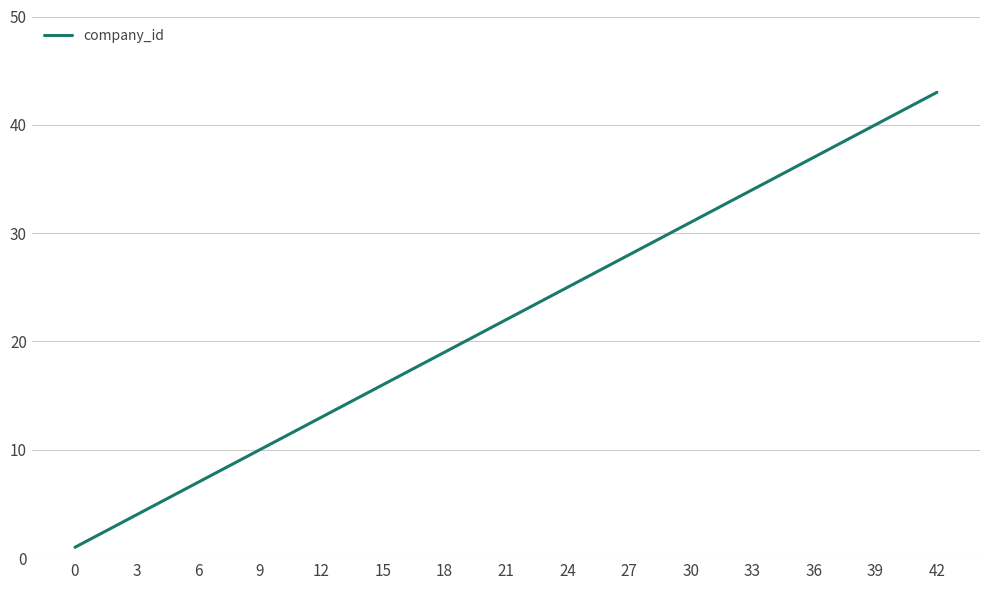

What is the difference between the values at 42 and 33?

9